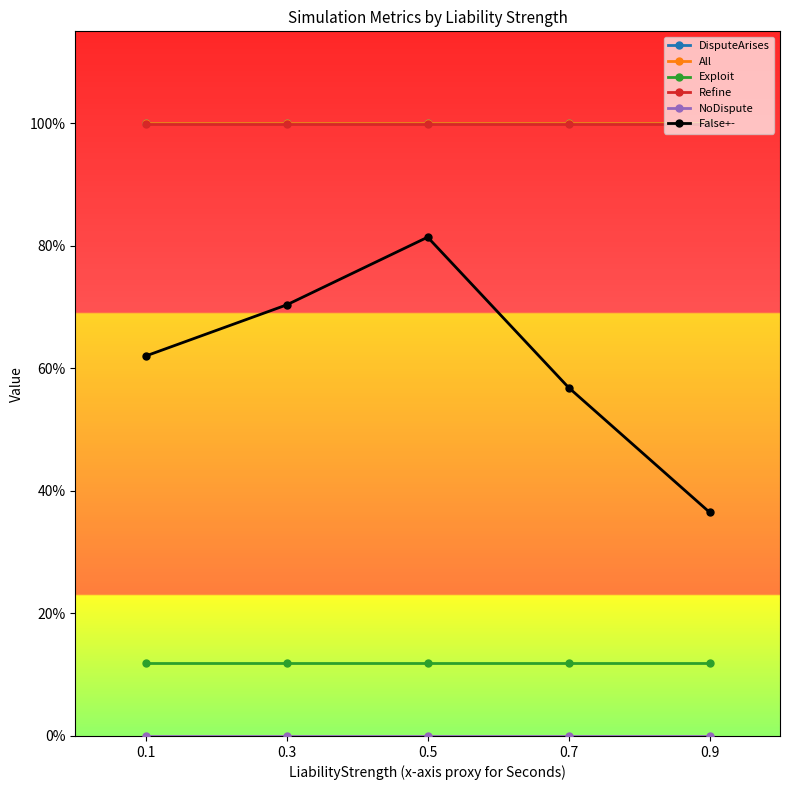

Which category has the lowest value across all series?

0.1